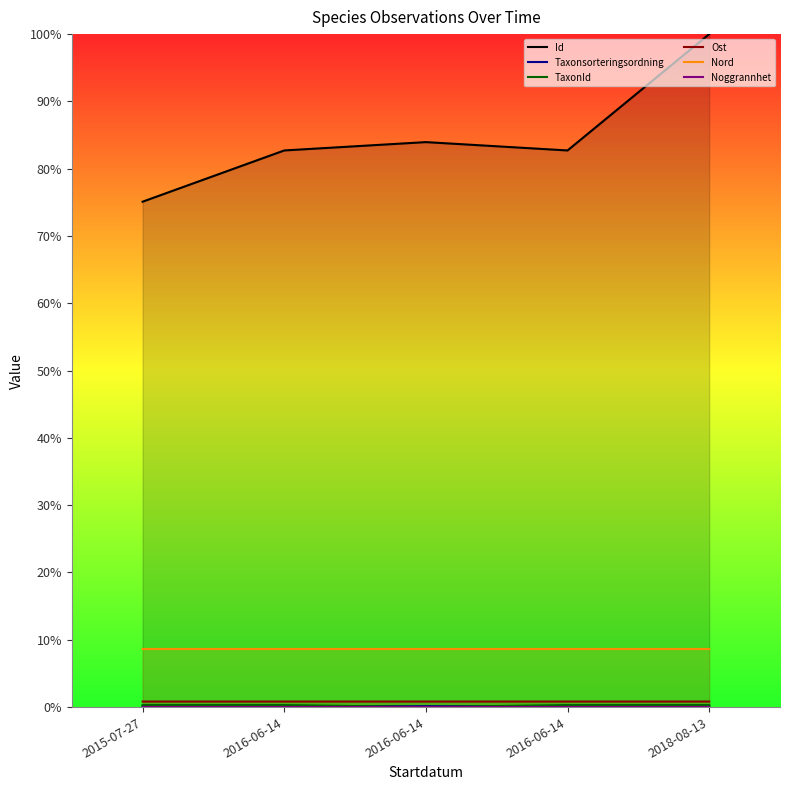

True or false: Id and TaxonId cross at least once.

False